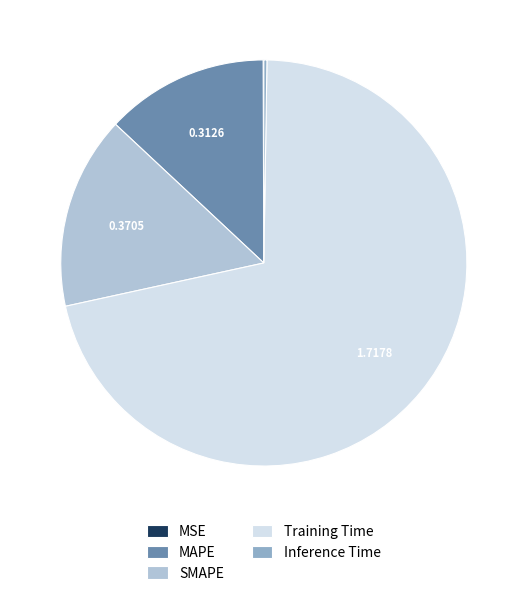

What is the majority slice?

Training Time